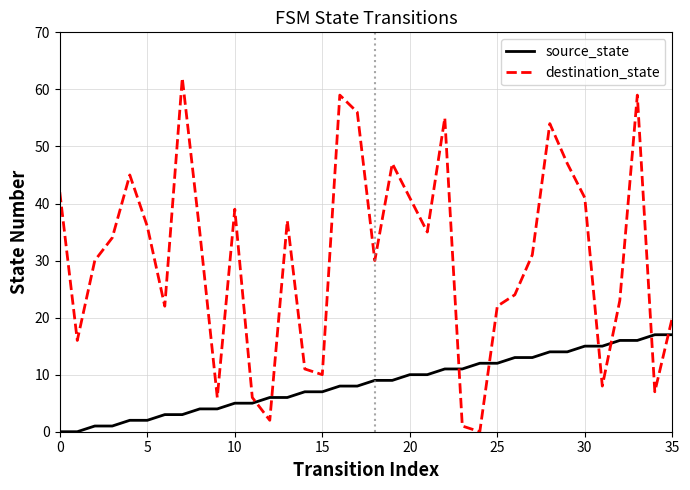

What is the difference between the maximum and minimum values in the source_state series?

17